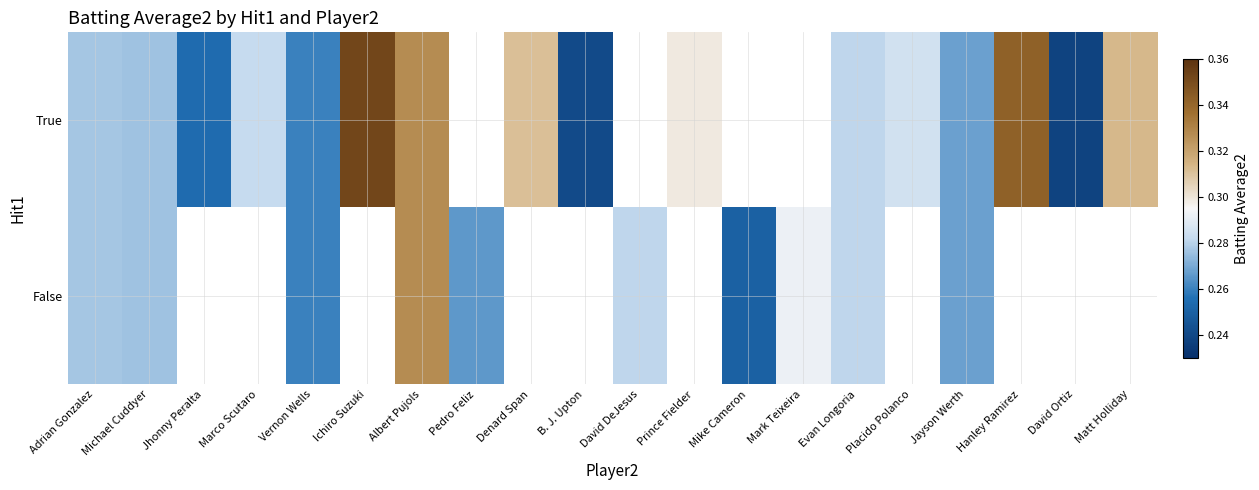

Which category has the highest value in the False series?

Albert Pujols